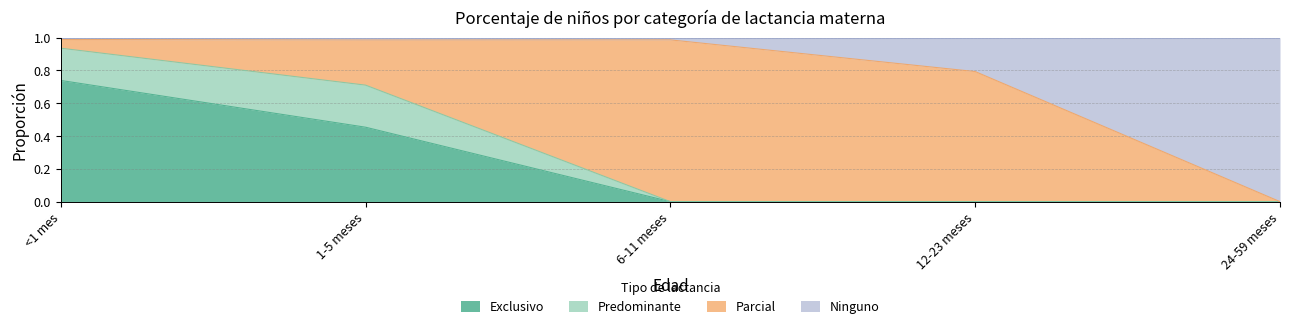

How many data points in Ninguno are above 0?

4